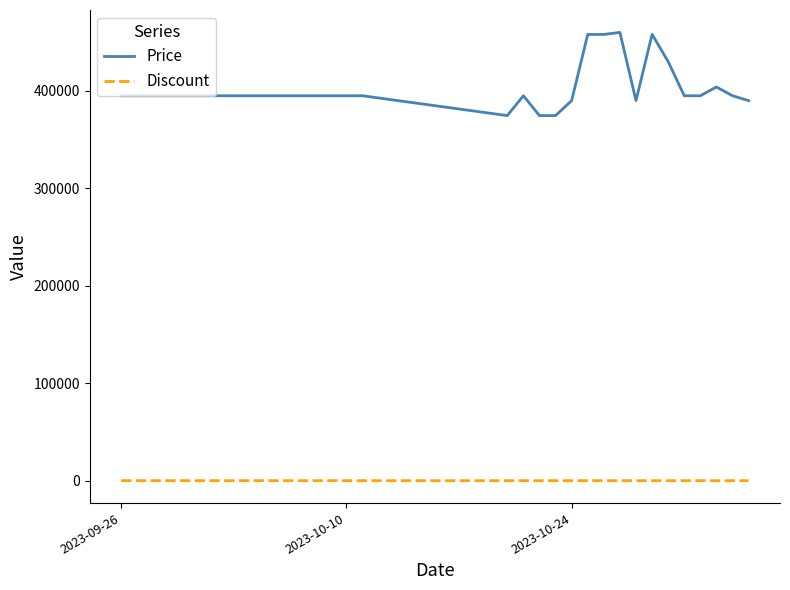

True or false: Price and Discount intersect in this chart.

False